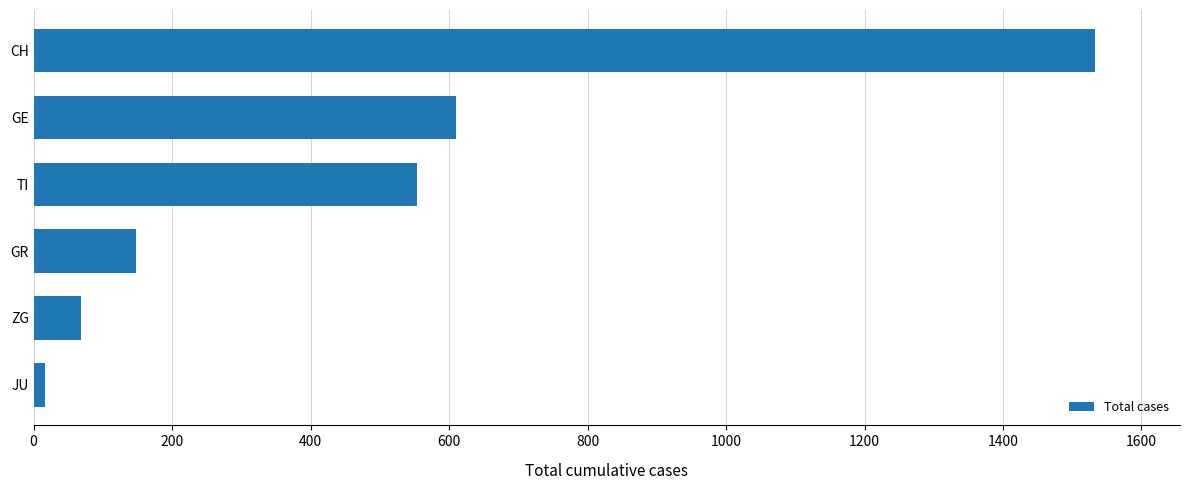

Is it true that the value at GE is 610?

True